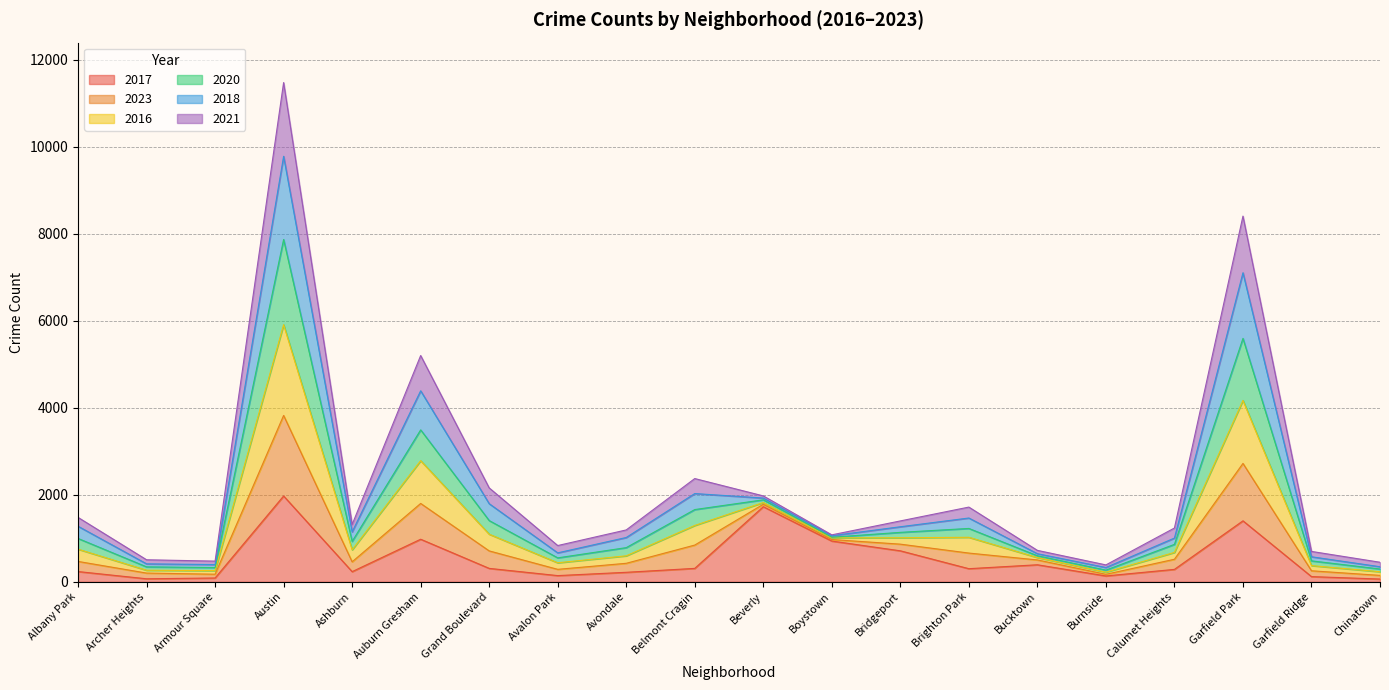

At which category is the sum across all series the highest?

Austin